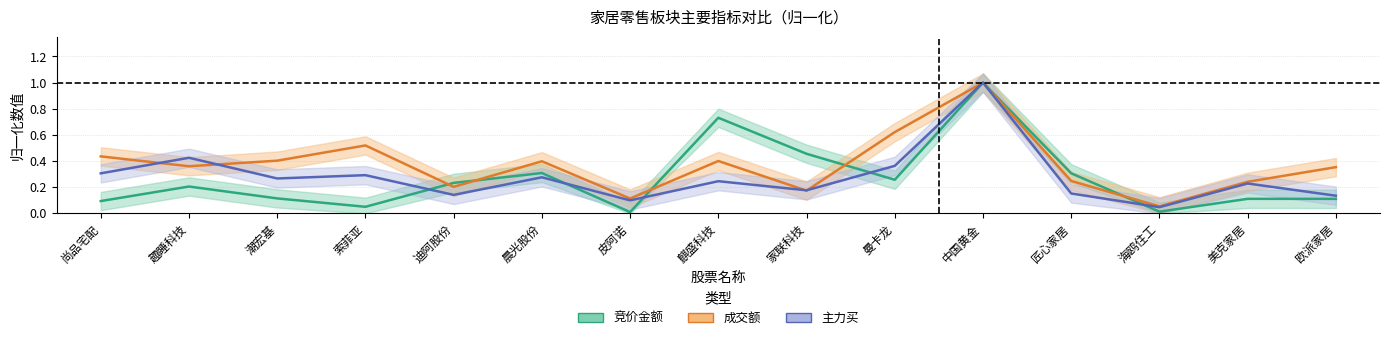

At which category is the sum across all series the highest?

中国黄金